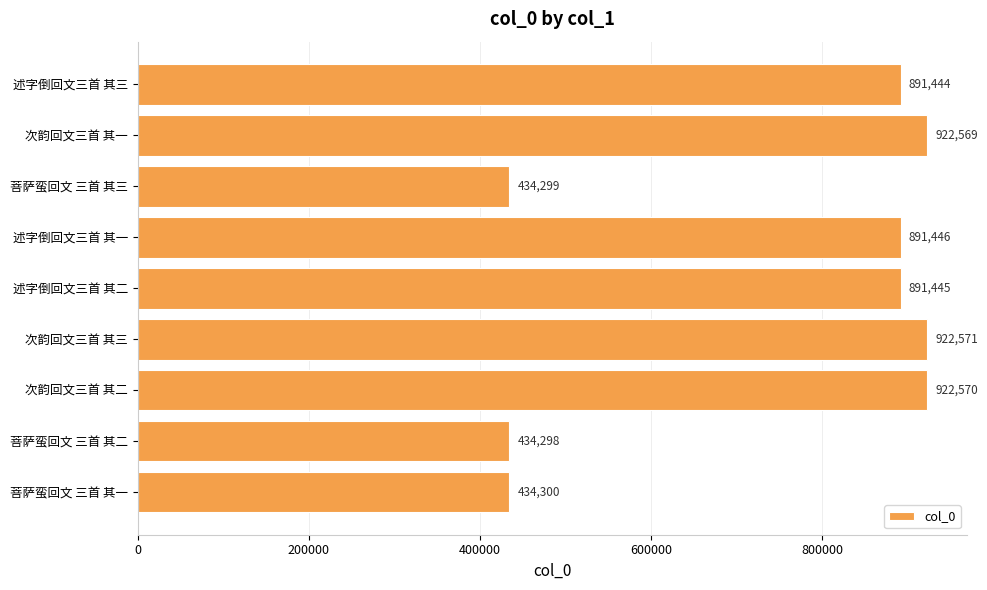

List the labels in order of value, largest first.

次韵回文三首 其三, 次韵回文三首 其二, 次韵回文三首 其一, 述字倒回文三首 其一, 述字倒回文三首 其二, 述字倒回文三首 其三, 菩萨蛮回文 三首 其一, 菩萨蛮回文 三首 其三, 菩萨蛮回文 三首 其二